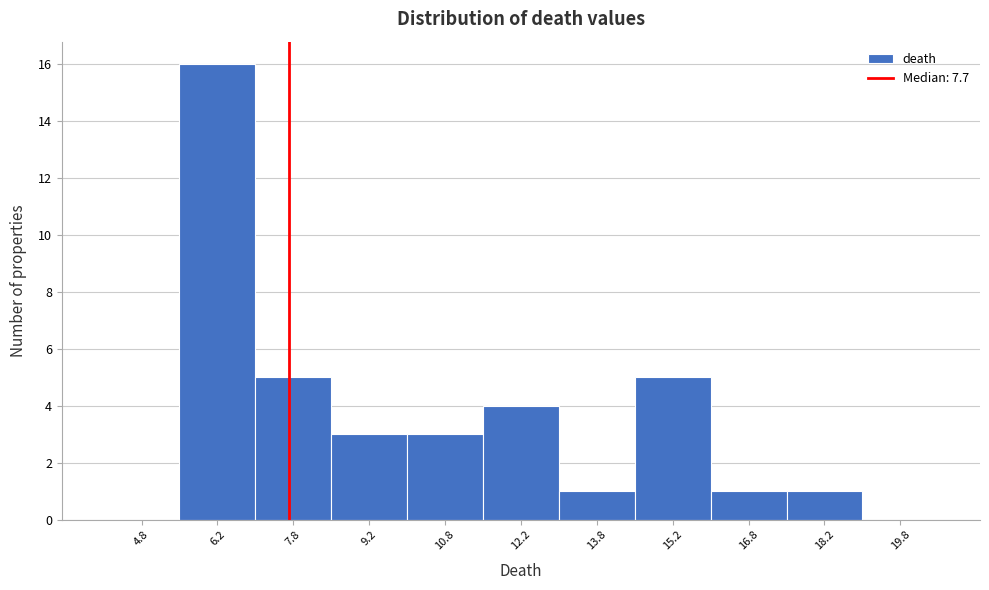

Over which range of the x-axis is the bar tallest?

5.5 to 7.0